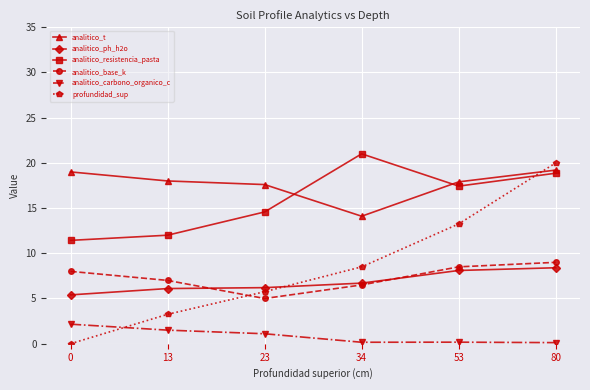

Where is the first local minimum for analitico_resistencia_pasta?

53